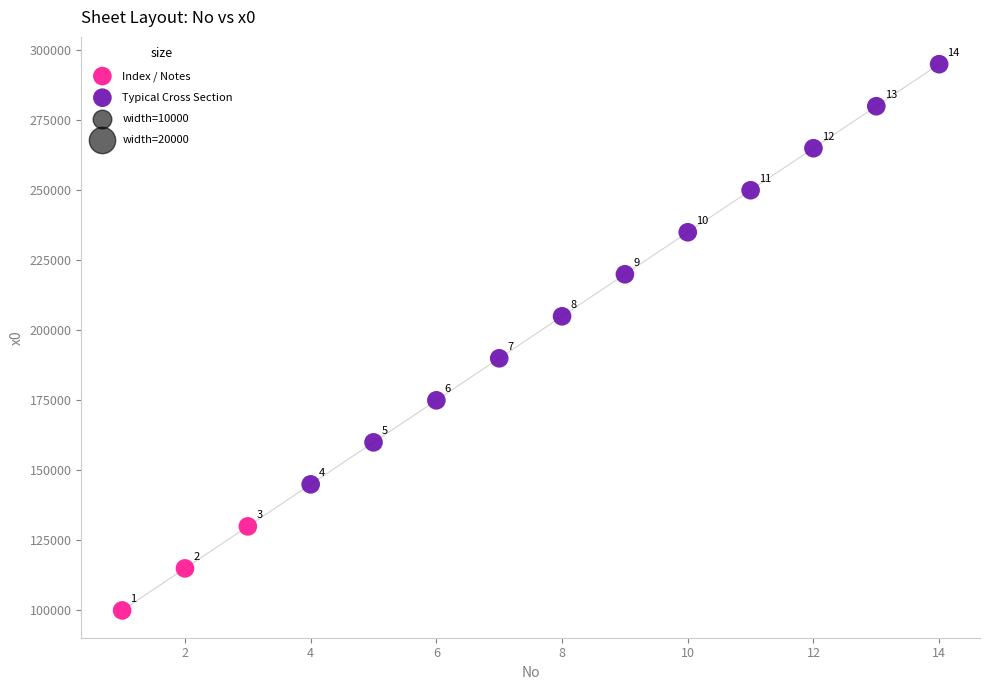

Which series reaches the maximum Y coordinate?

Typical Cross Section